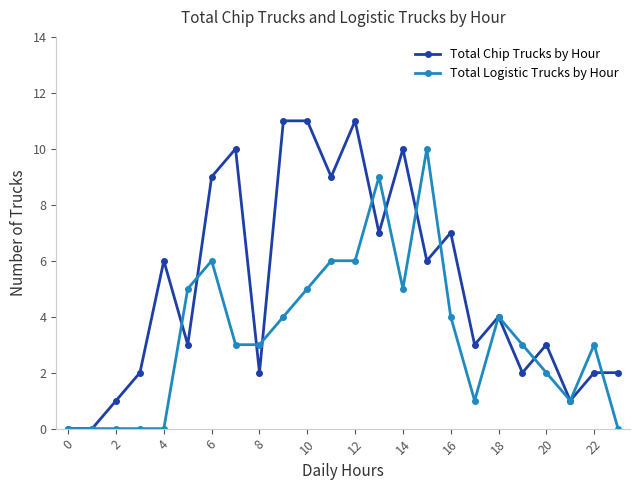

How many distinct data groups are displayed?

2